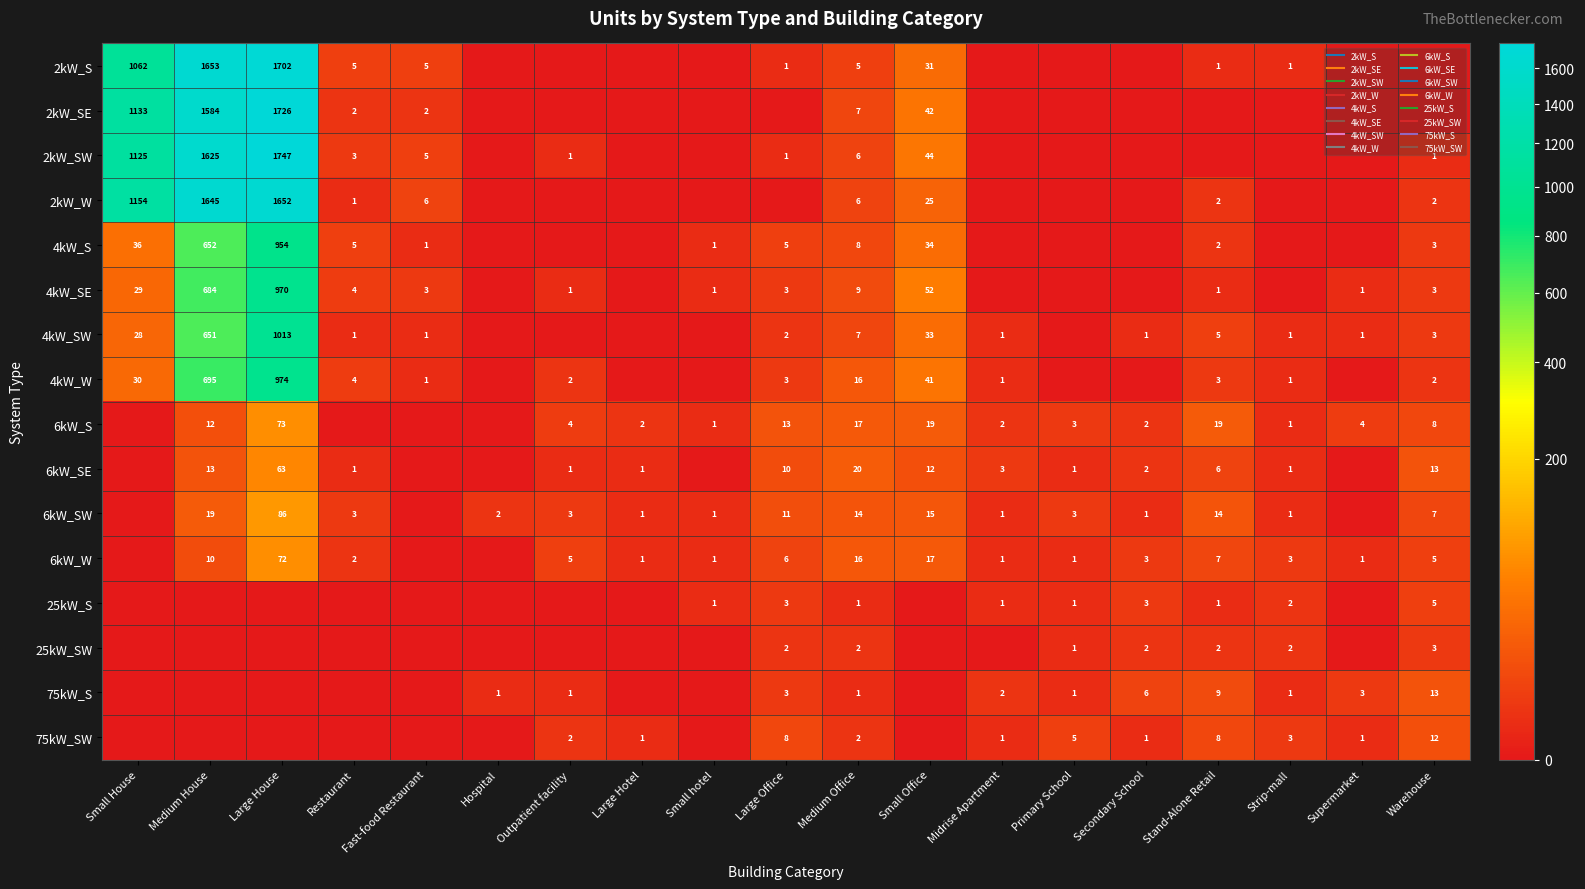

What is the spread (max minus min) of values at Stand-Alone Retail?

19